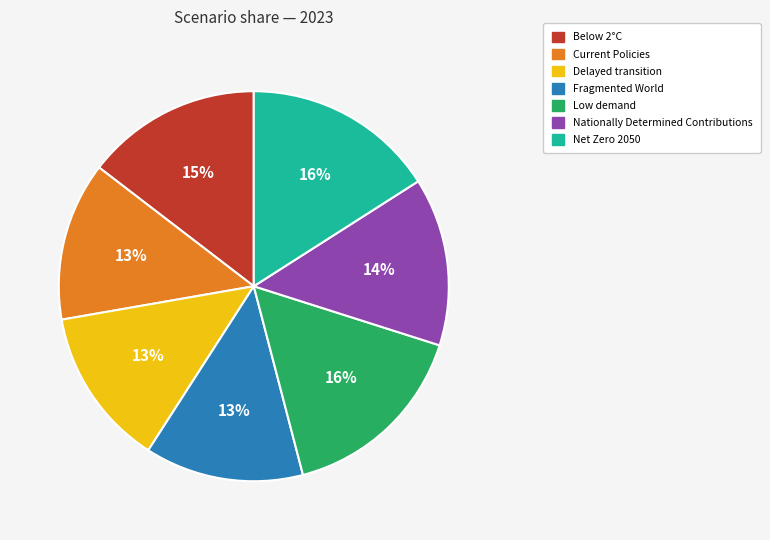

Which has a higher value, Low demand or Nationally Determined Contributions?

Low demand